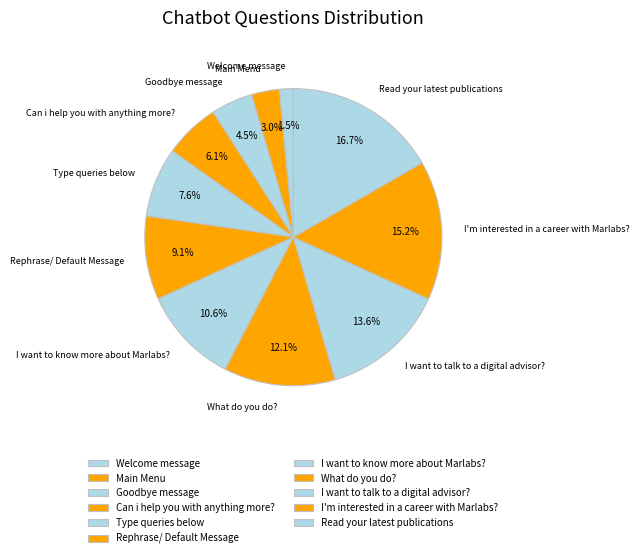

What is the total percentage of Welcome message and Can i help you with anything more??

7.6%